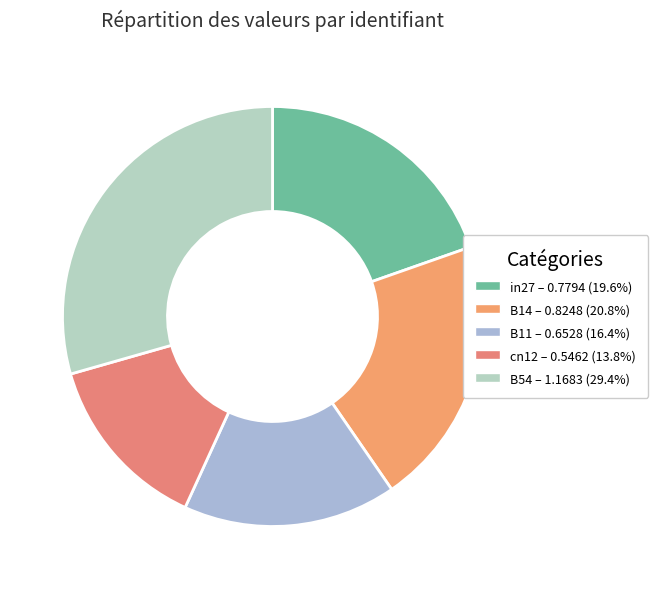

Count the number of slices in the pie.

5